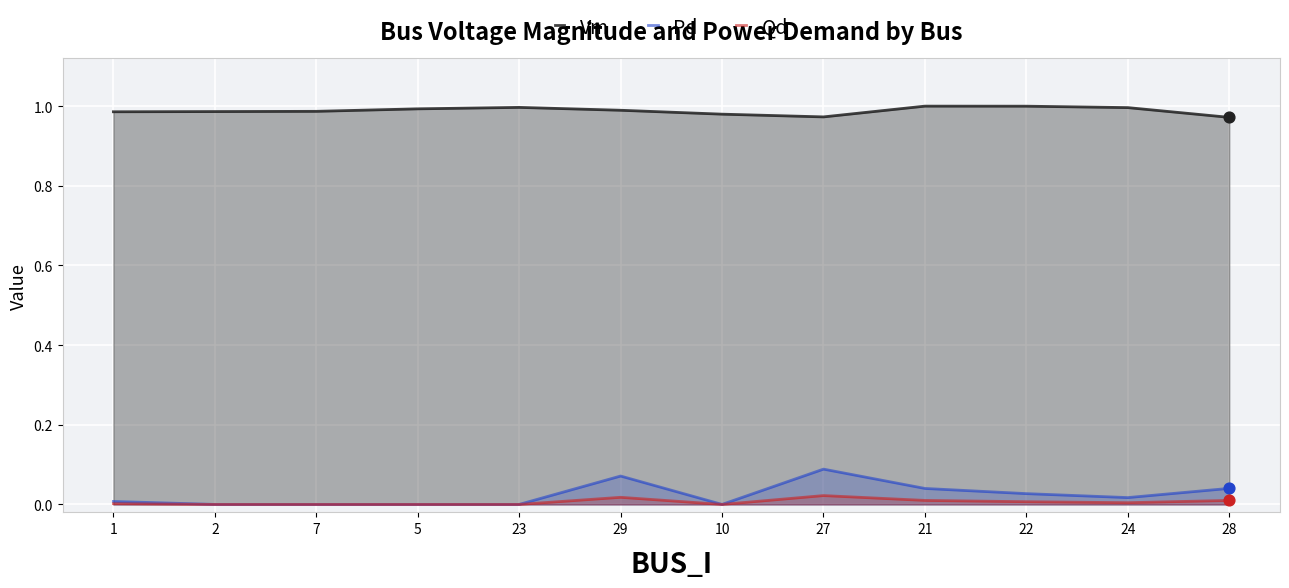

At which category is the sum across all series the highest?

27